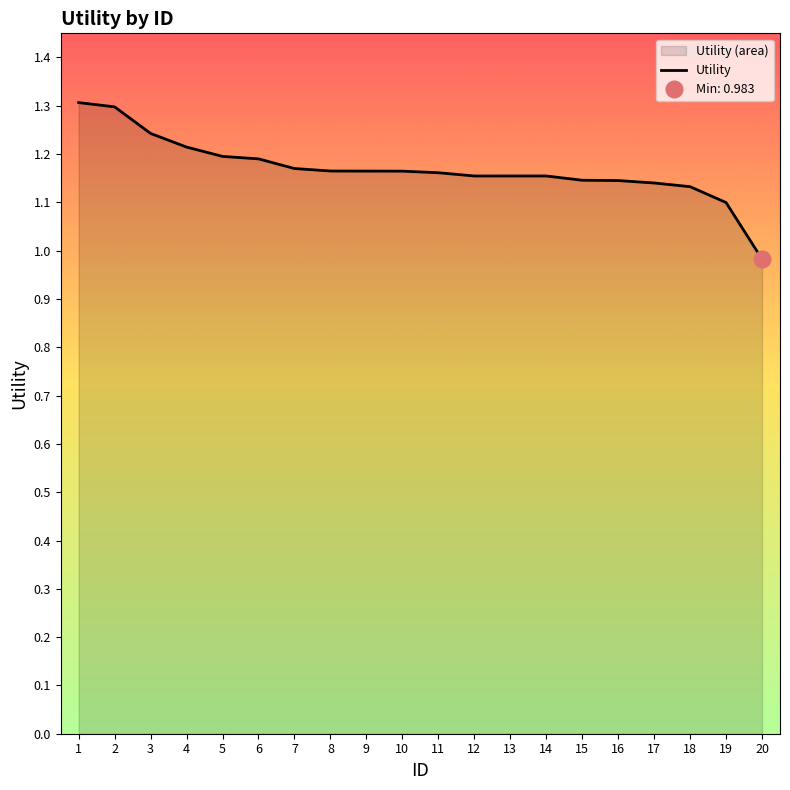

Where is the data nearest to the value 1?

20